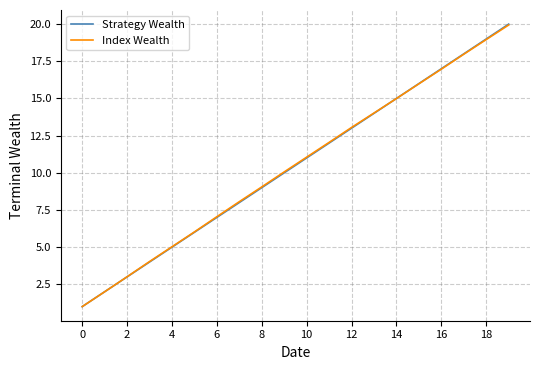

Which series has the widest spread of values?

Strategy Wealth